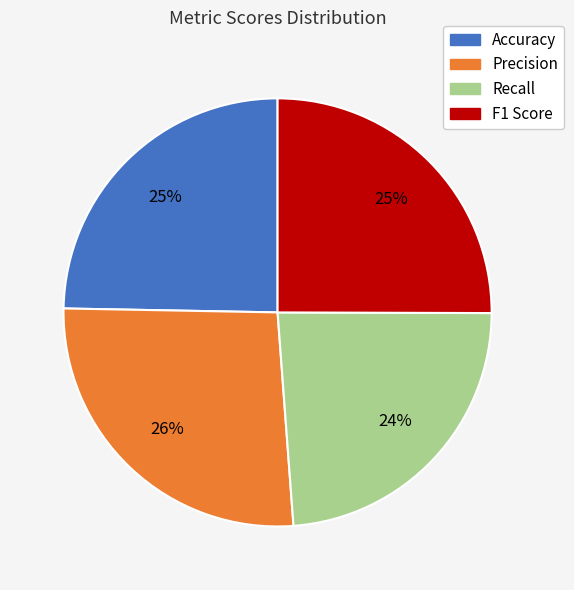

Combined, do Recall and Accuracy account for over 50%?

No